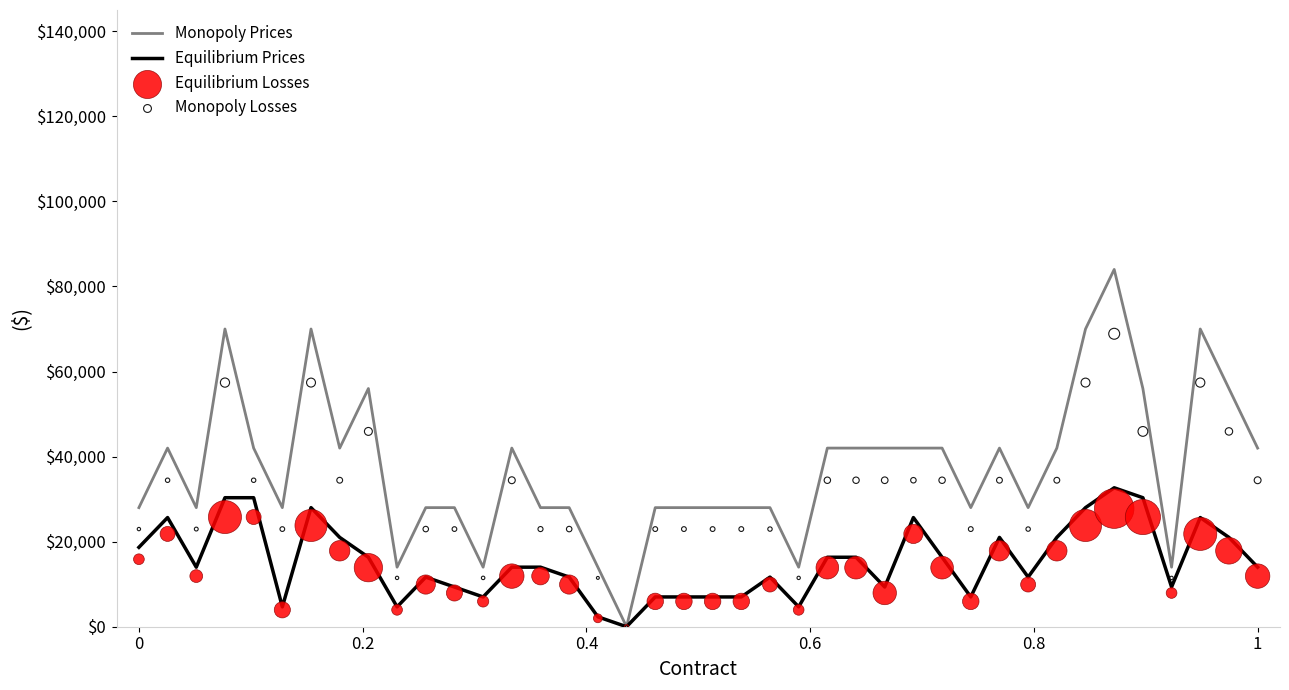

Which series has the largest Y range (max minus min)?

Monopoly Prices